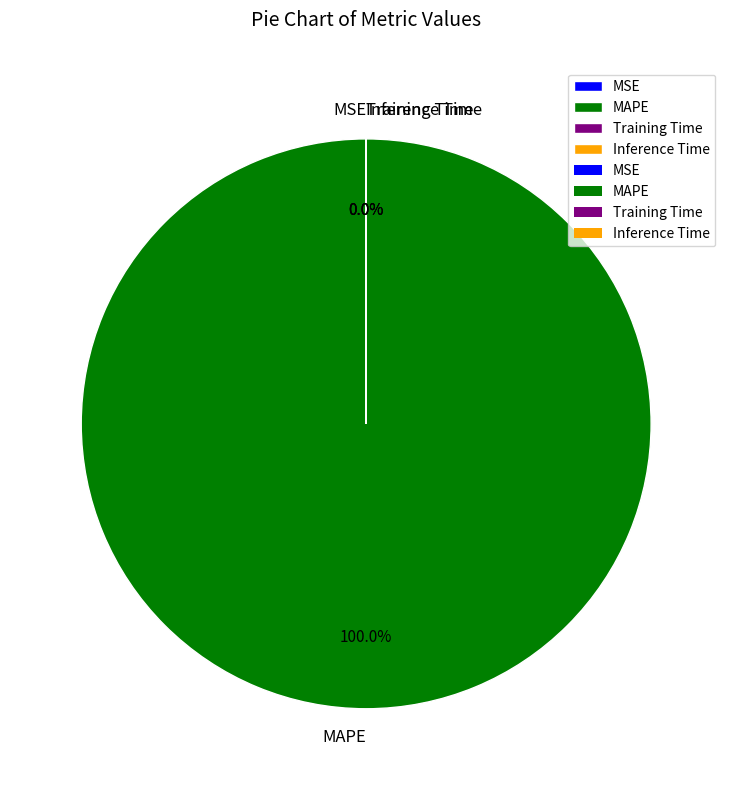

What is the smallest slice in the pie chart?

MSE